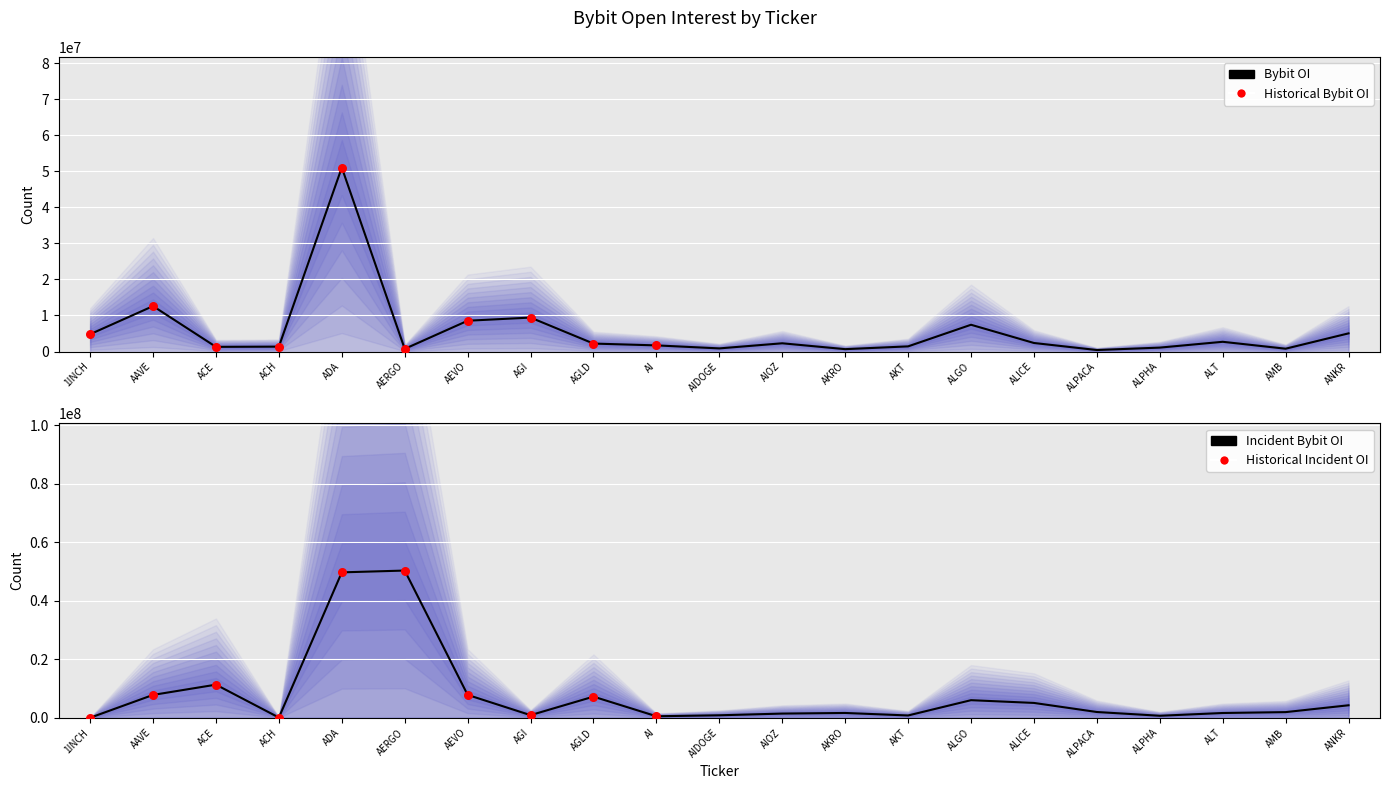

What is the change in value from AKT to ALPACA?

-1013586